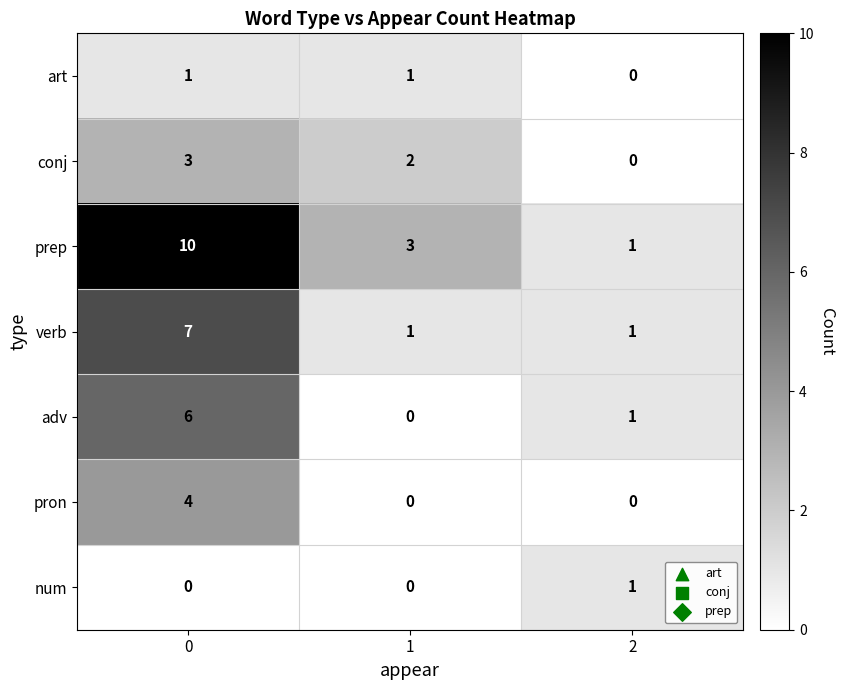

How many data points in num are above 0?

1